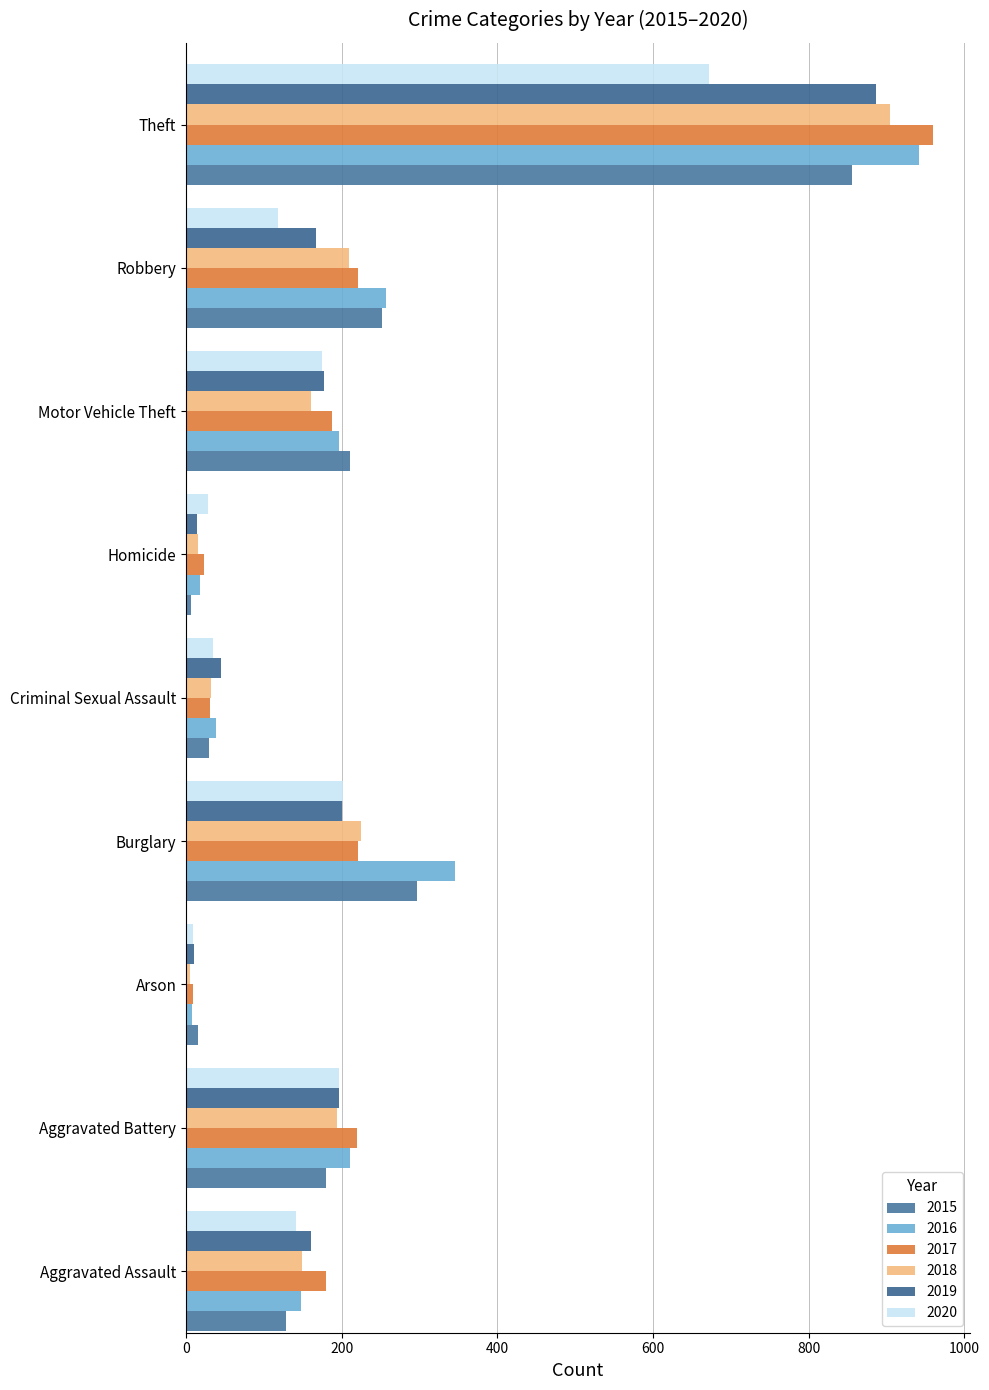

Rank the categories by 2020 value from lowest to highest.

Arson, Homicide, Criminal Sexual Assault, Robbery, Aggravated Assault, Motor Vehicle Theft, Aggravated Battery, Burglary, Theft